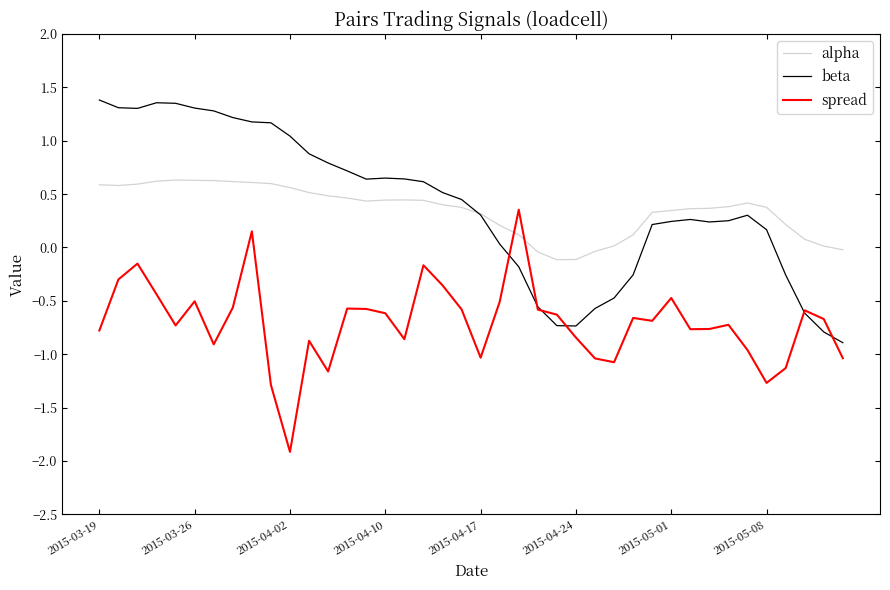

Rank the series by their maximum value, from highest to lowest.

beta, alpha, spread